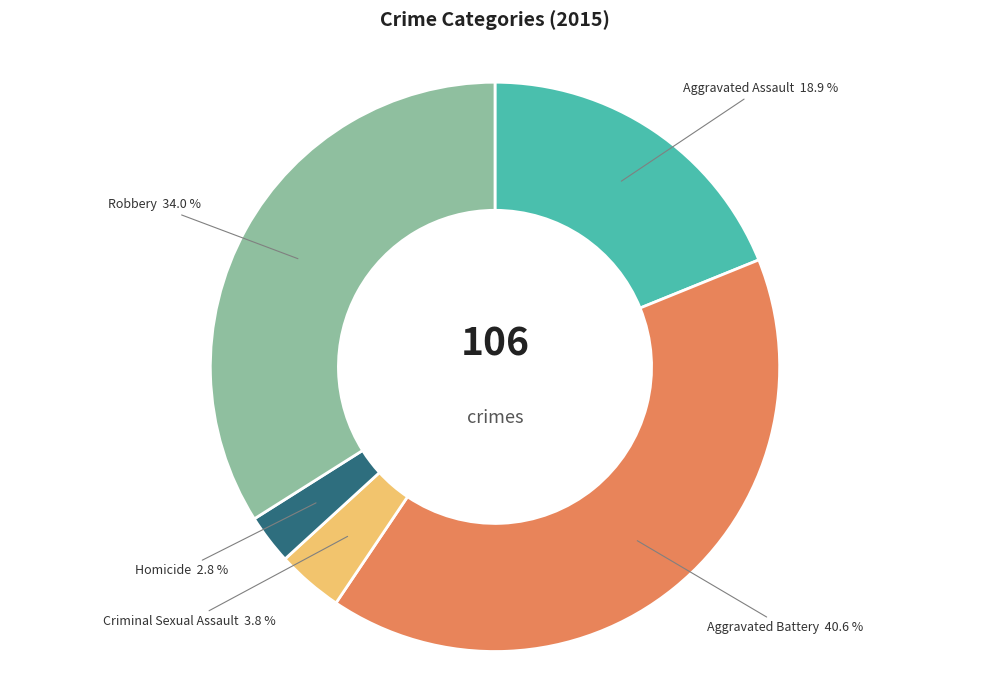

Is there any slice that represents more than half of the pie?

No